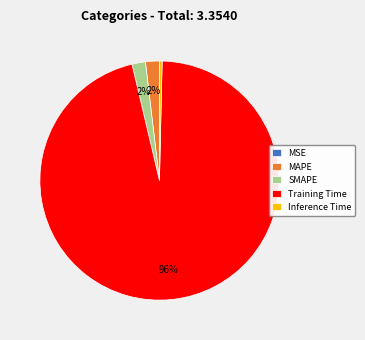

To the nearest percent, what is the average slice percentage?

20%